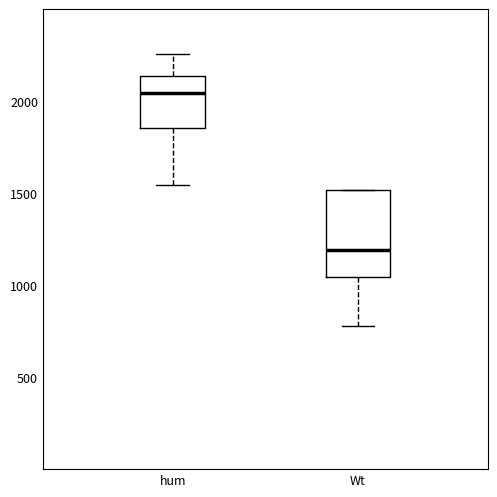

Comparing the boxes themselves (not the whiskers), which one is the tallest?

Wt